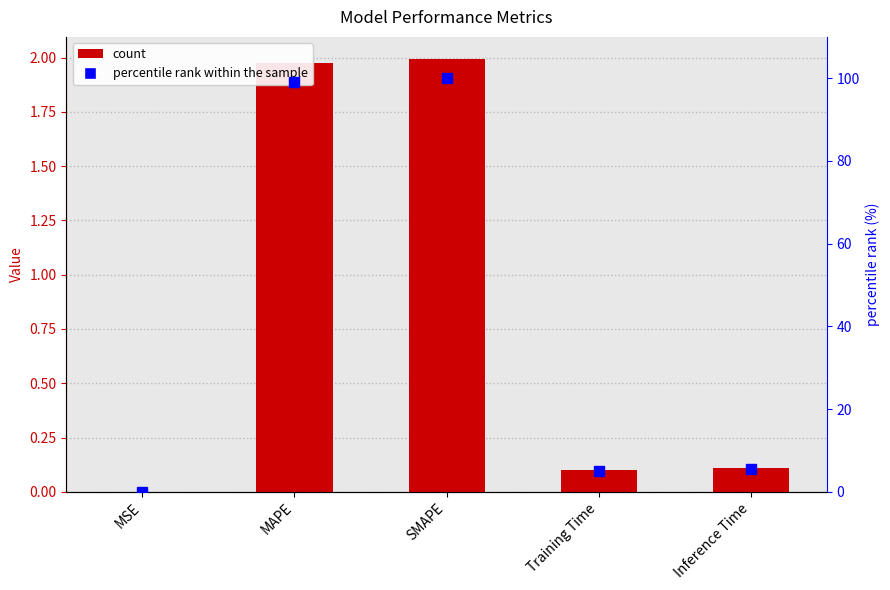

What is the difference between the maximum and second lowest values in the percentile rank within the sample series?

95.0